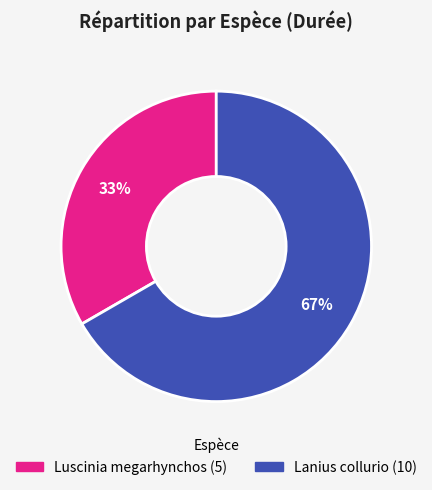

To the nearest percent, what portion does Lanius collurio represent?

67%